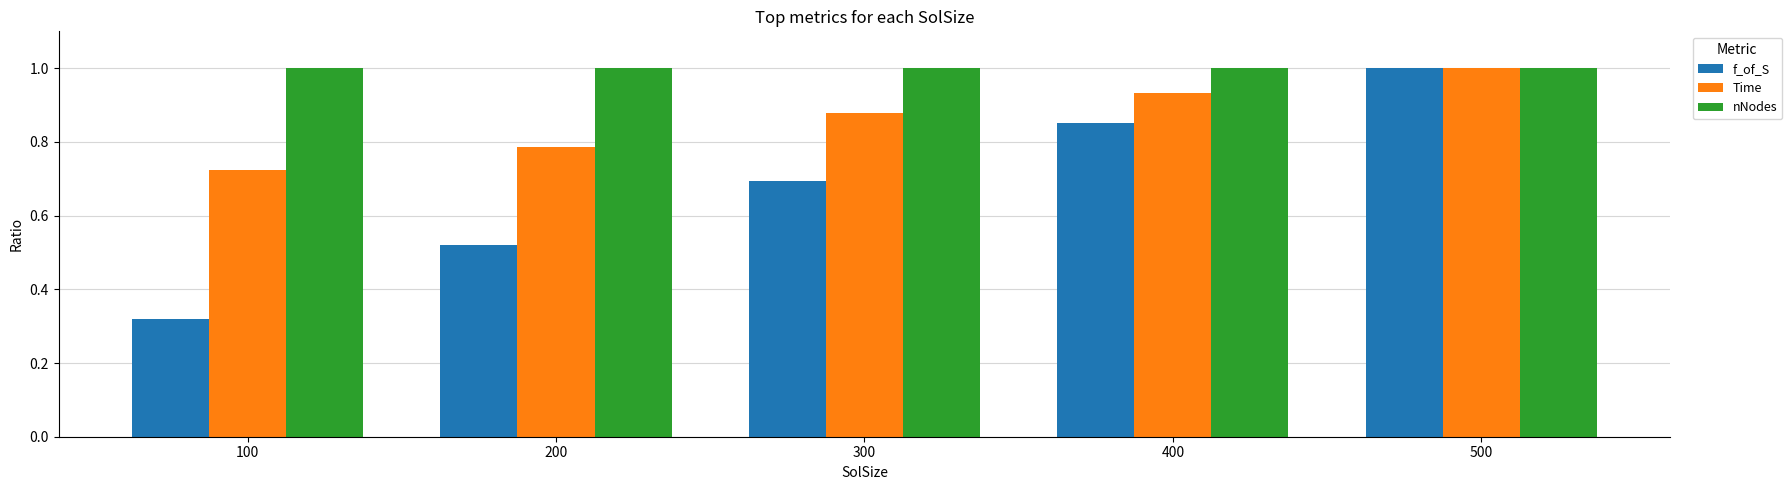

What is the sum of the nNodes values at 300 and 400?

2.0